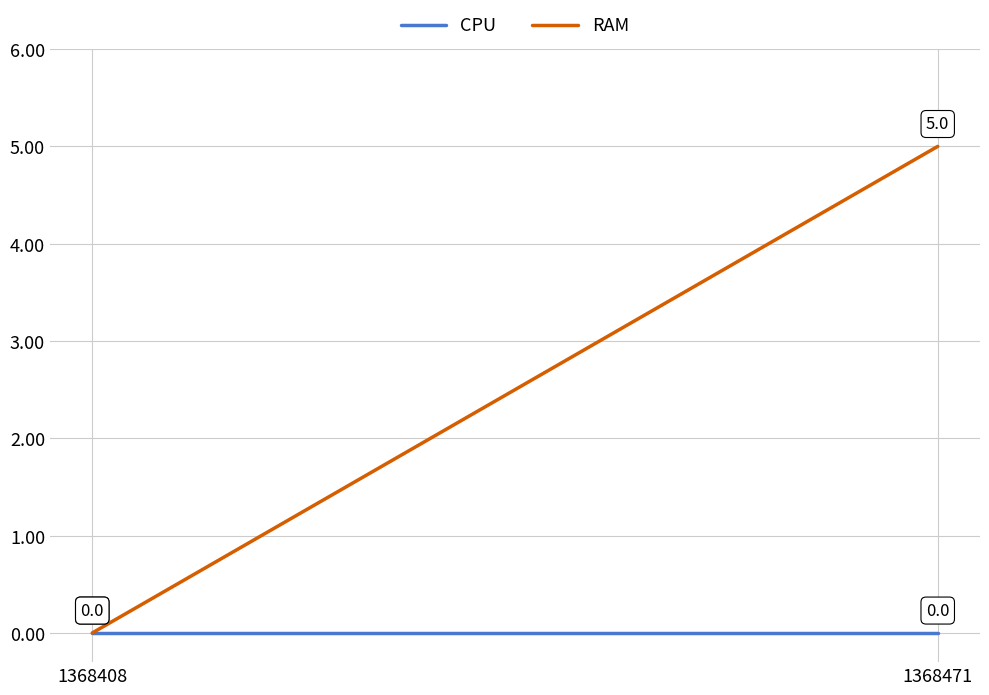

Is this an area chart (filled region under the line)?

No